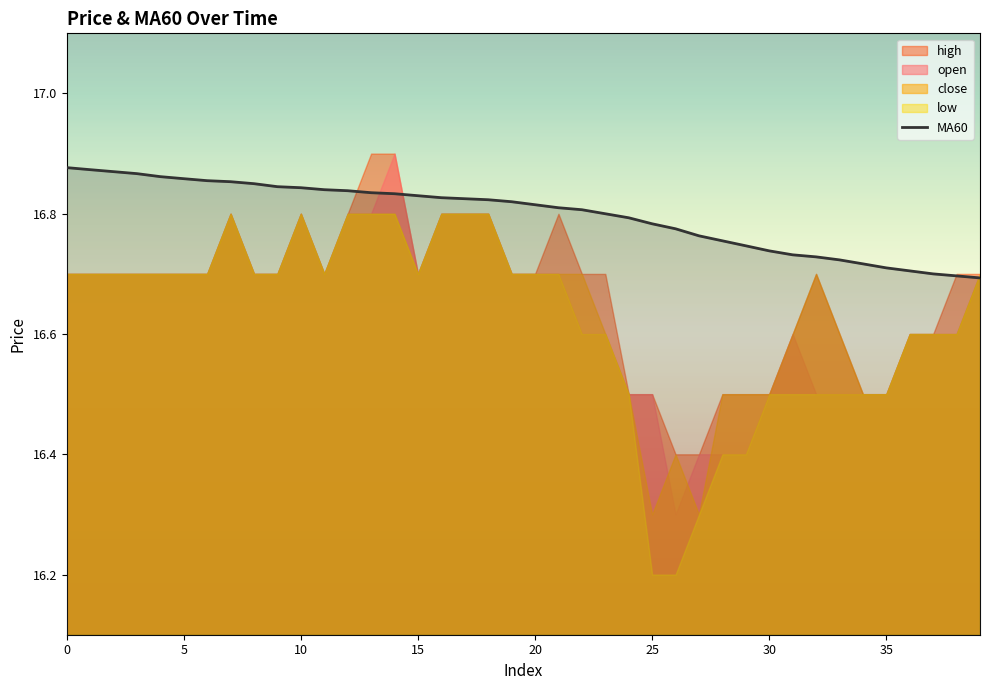

True or false: there are more than 0 points higher than both neighbors.

False